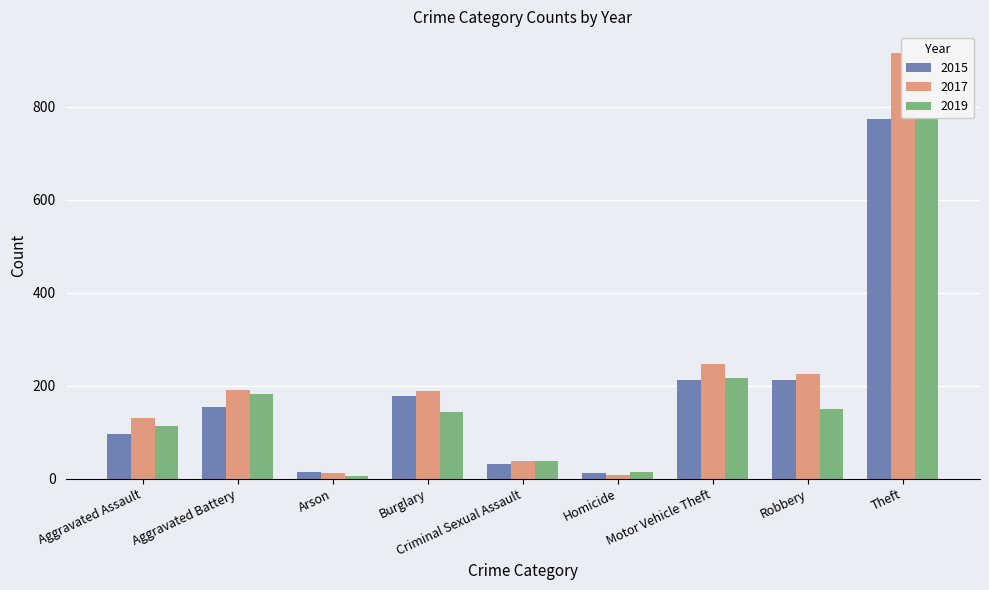

At which category is the sum across all series the highest?

Theft